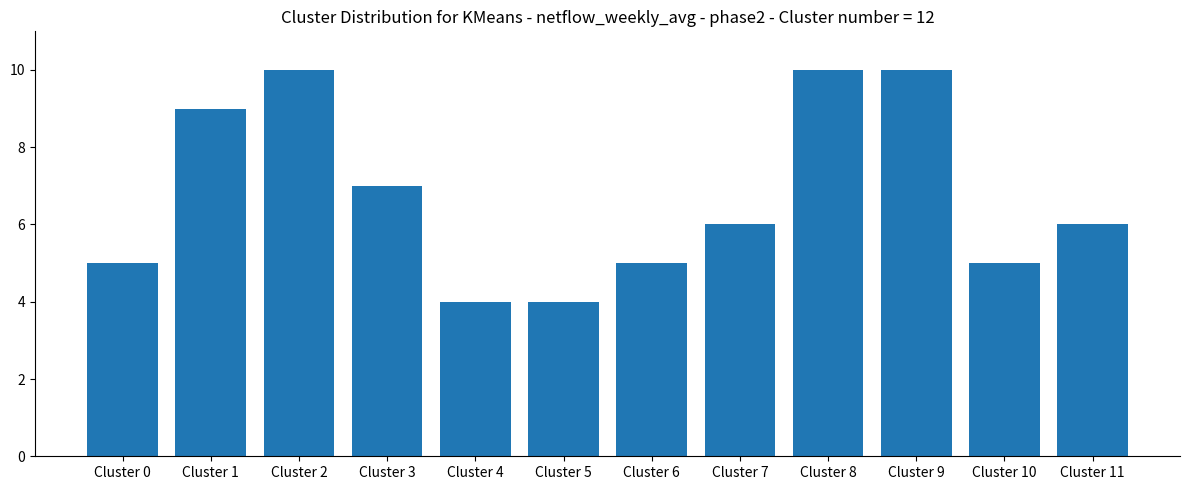

Reading right to left, extract all data points from this chart.

Cluster 11=6	Cluster 10=5	Cluster 9=10	Cluster 8=10	Cluster 7=6	Cluster 6=5	Cluster 5=4	Cluster 4=4	Cluster 3=7	Cluster 2=10	Cluster 1=9	Cluster 0=5